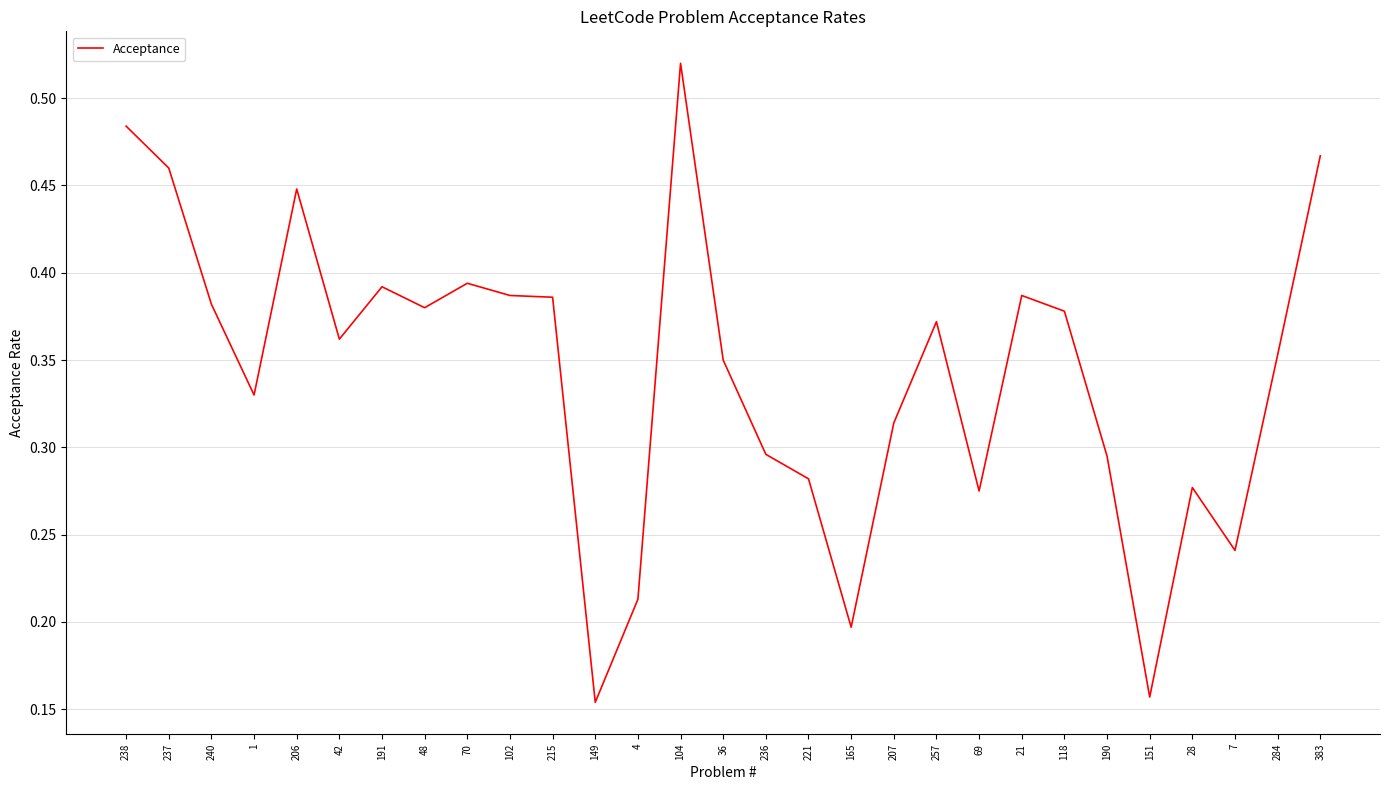

Is it true that the value at 1 is 0.3?

True